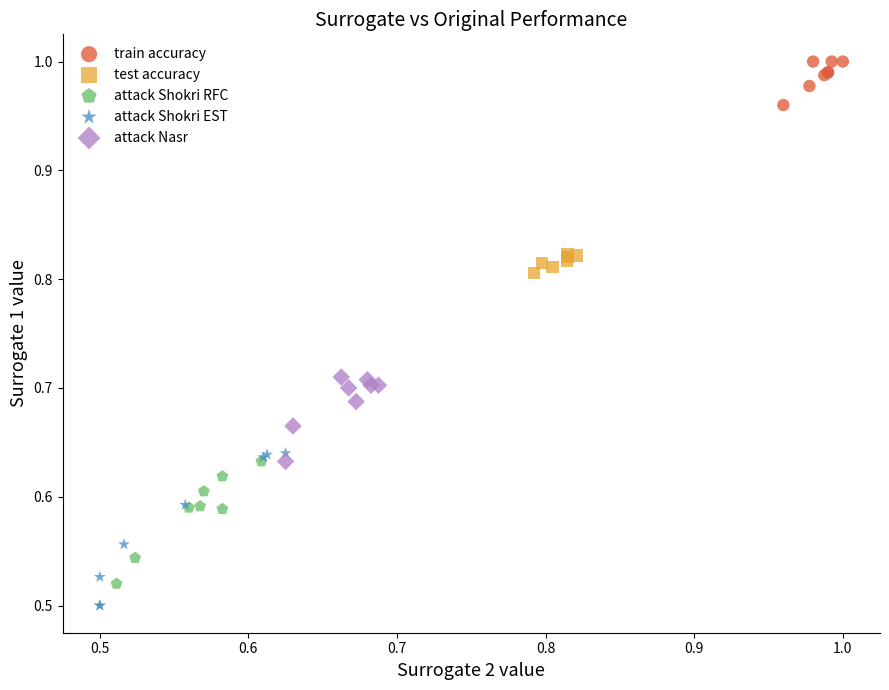

Which series contains the lowest Y value?

attack Shokri EST